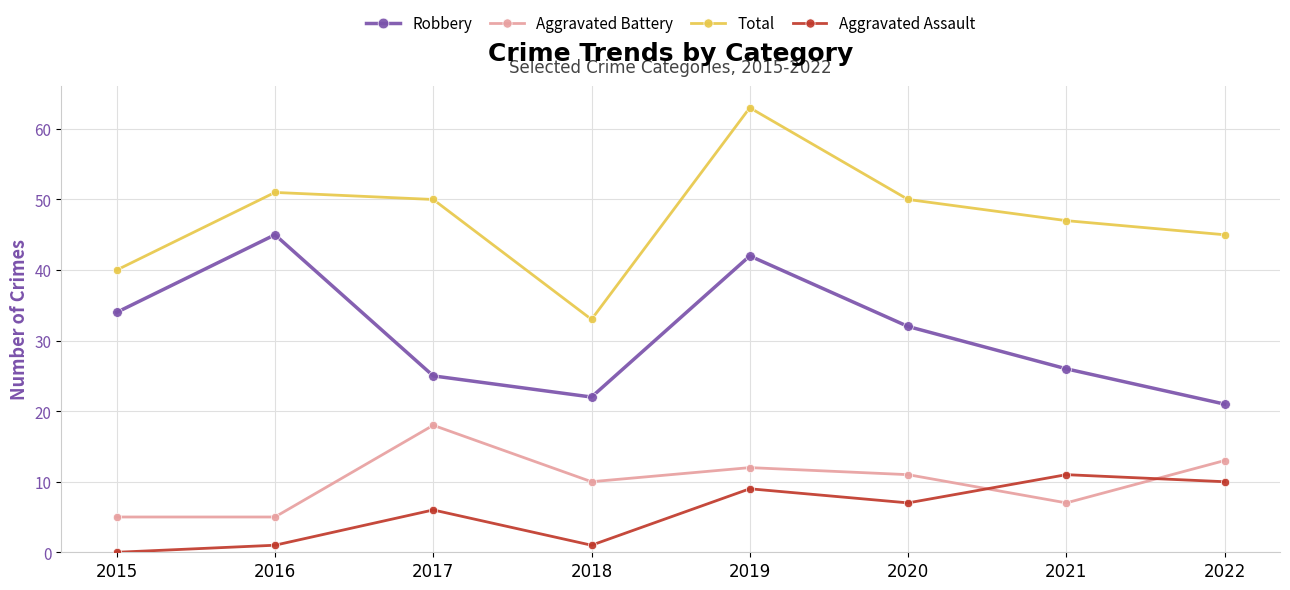

What is the sum of the Robbery values at 2020 and 2016?

77